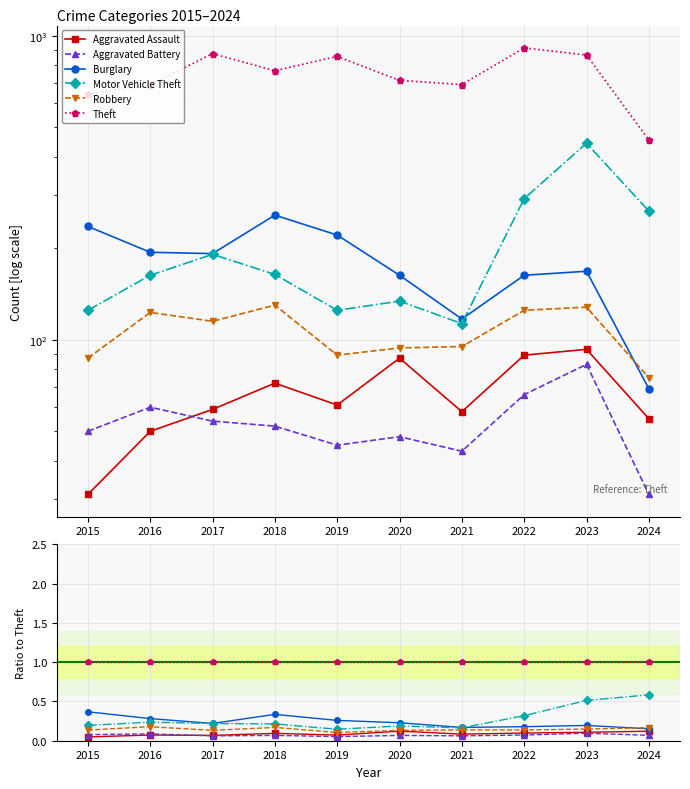

At 2018, list the series in order from largest to smallest.

Theft, Burglary, Motor Vehicle Theft, Robbery, Aggravated Assault, Aggravated Battery